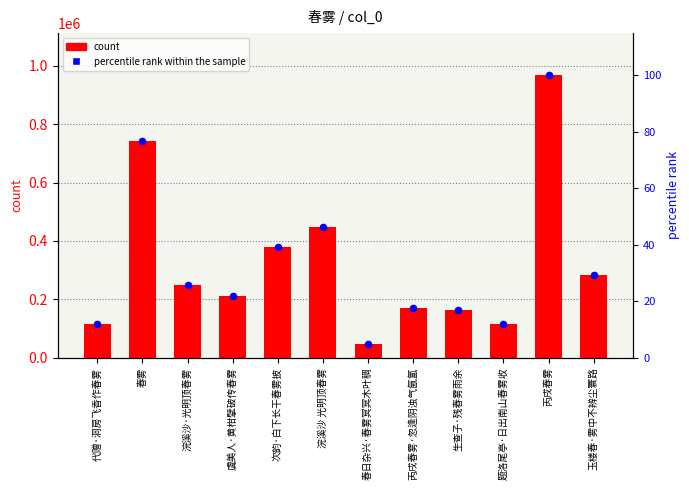

Is the value of count at 浣溪沙 光明顶春雾 greater than the value of percentile rank within the sample at 次韵·白下长干春雾披?

Yes